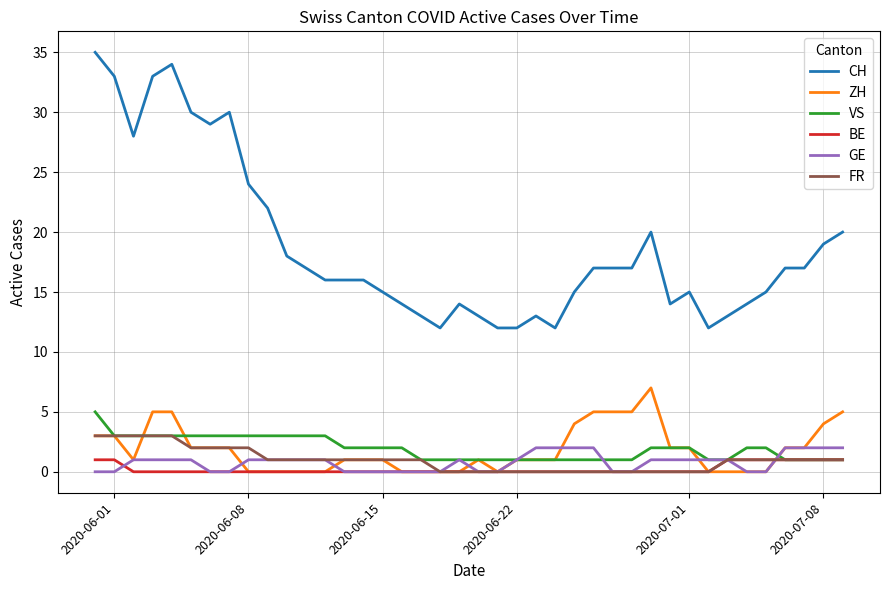

Which series has the widest spread of values?

CH